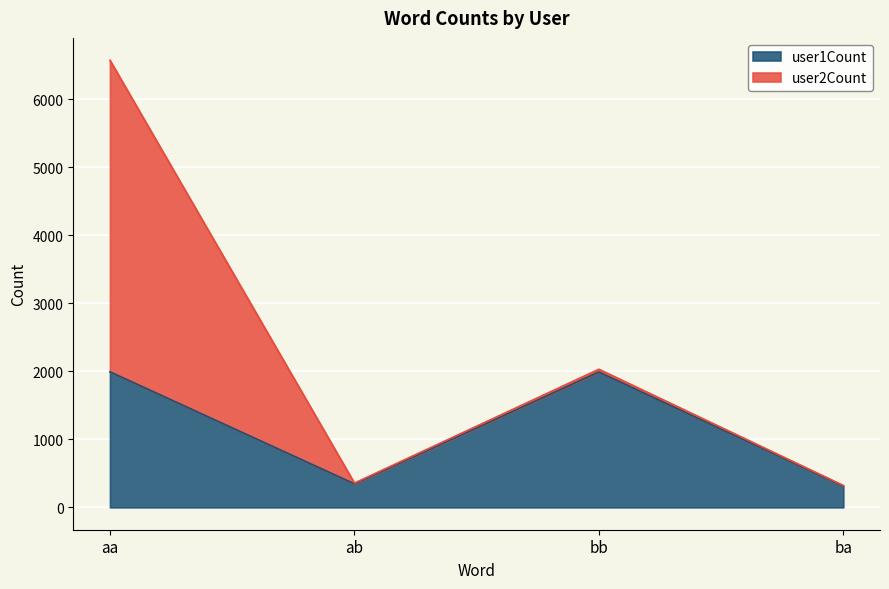

The user1Count series shows 346 at ab. True or false?

True